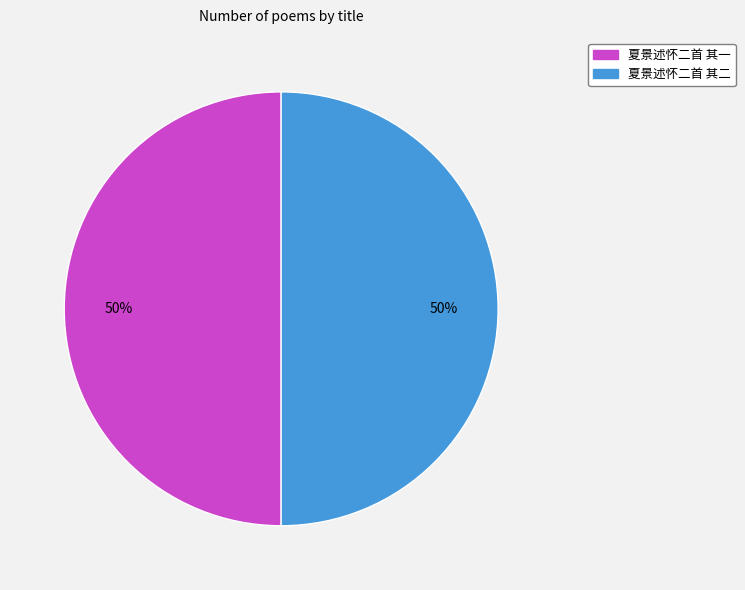

What percentage is the 夏景述怀二首 其二 slice, to the nearest percent?

50%